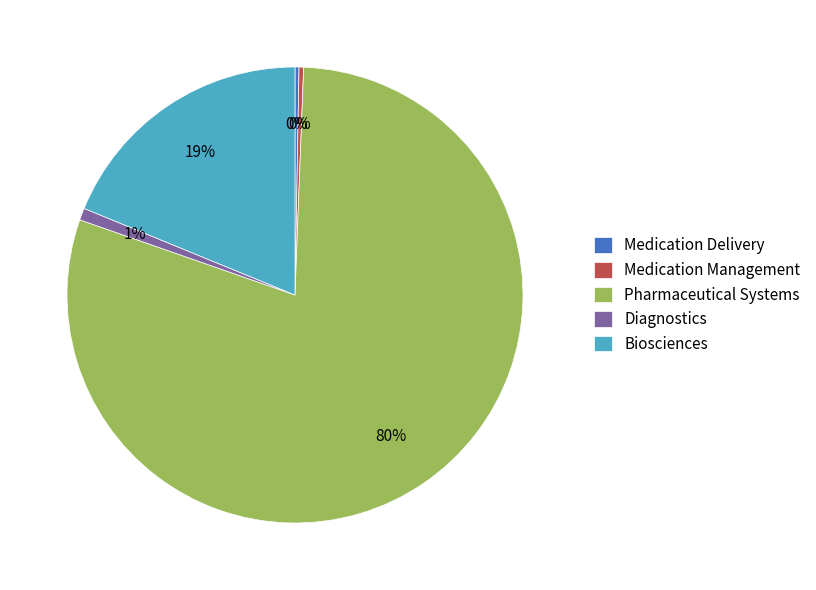

To the nearest percent, what is the average slice percentage?

20%